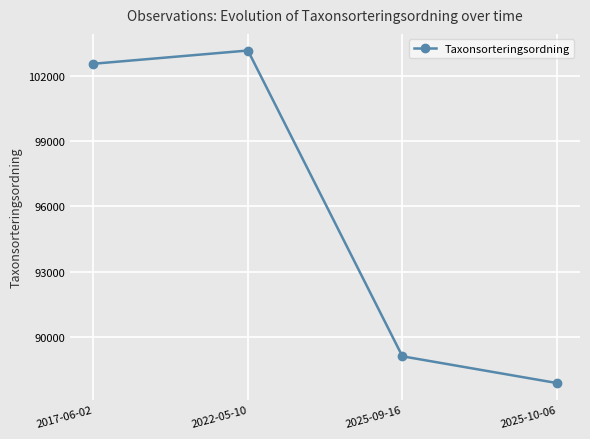

What is the sum of all values?

382720.3